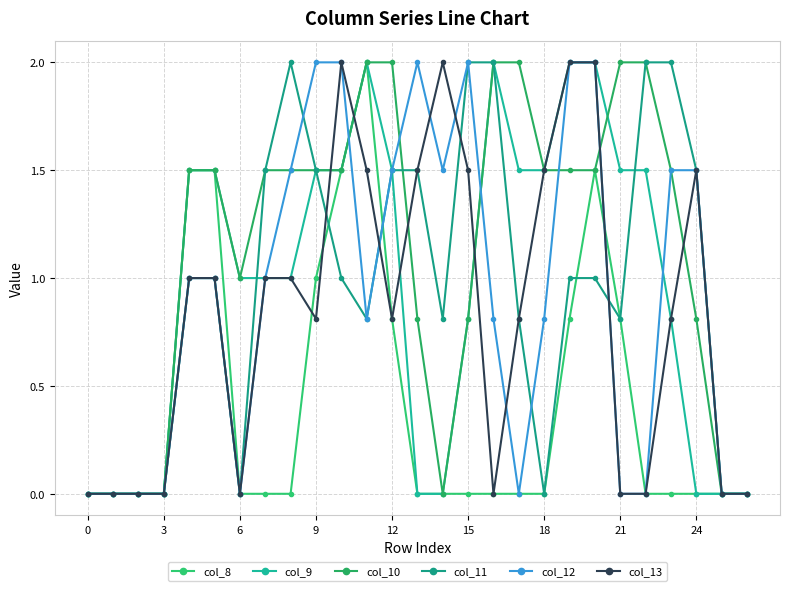

Count the number of categories in the chart.

27